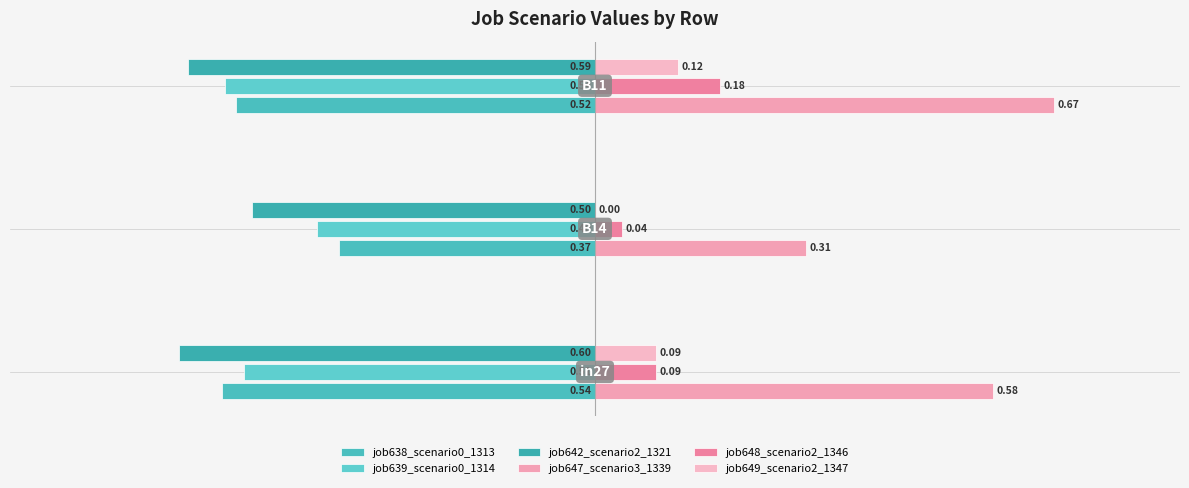

Count the number of data series in this chart.

6